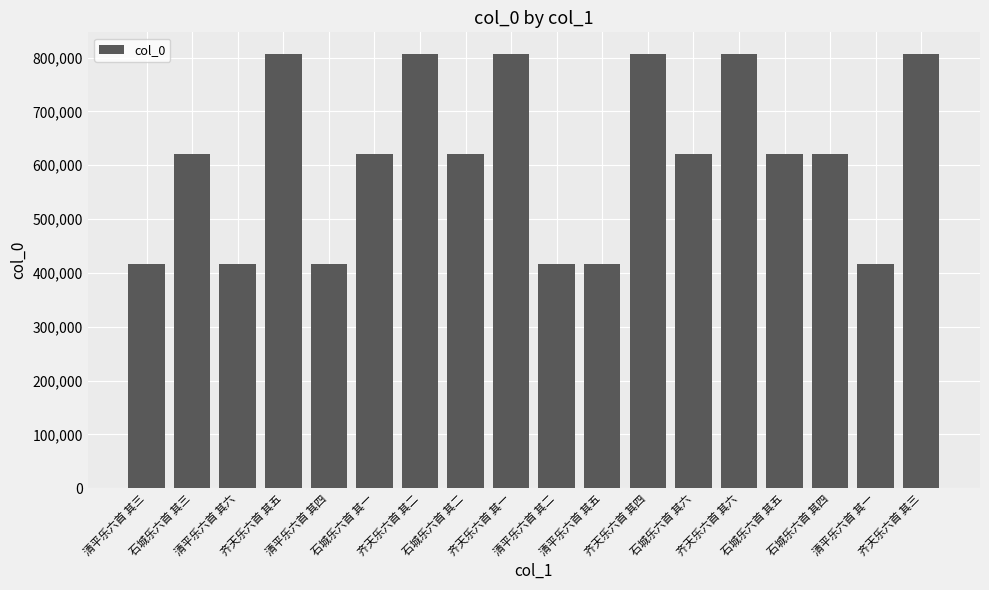

Are the bars horizontal?

No